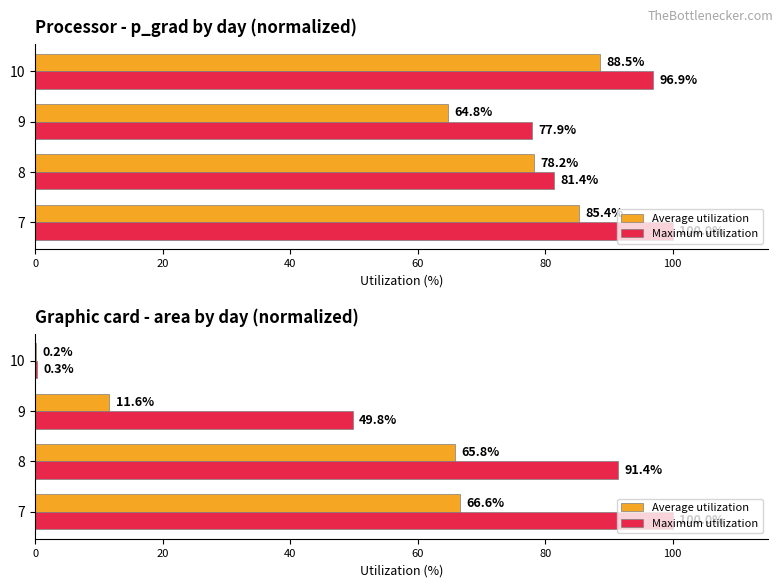

Rank the series at 8 from highest to lowest value.

Maximum utilization, Average utilization